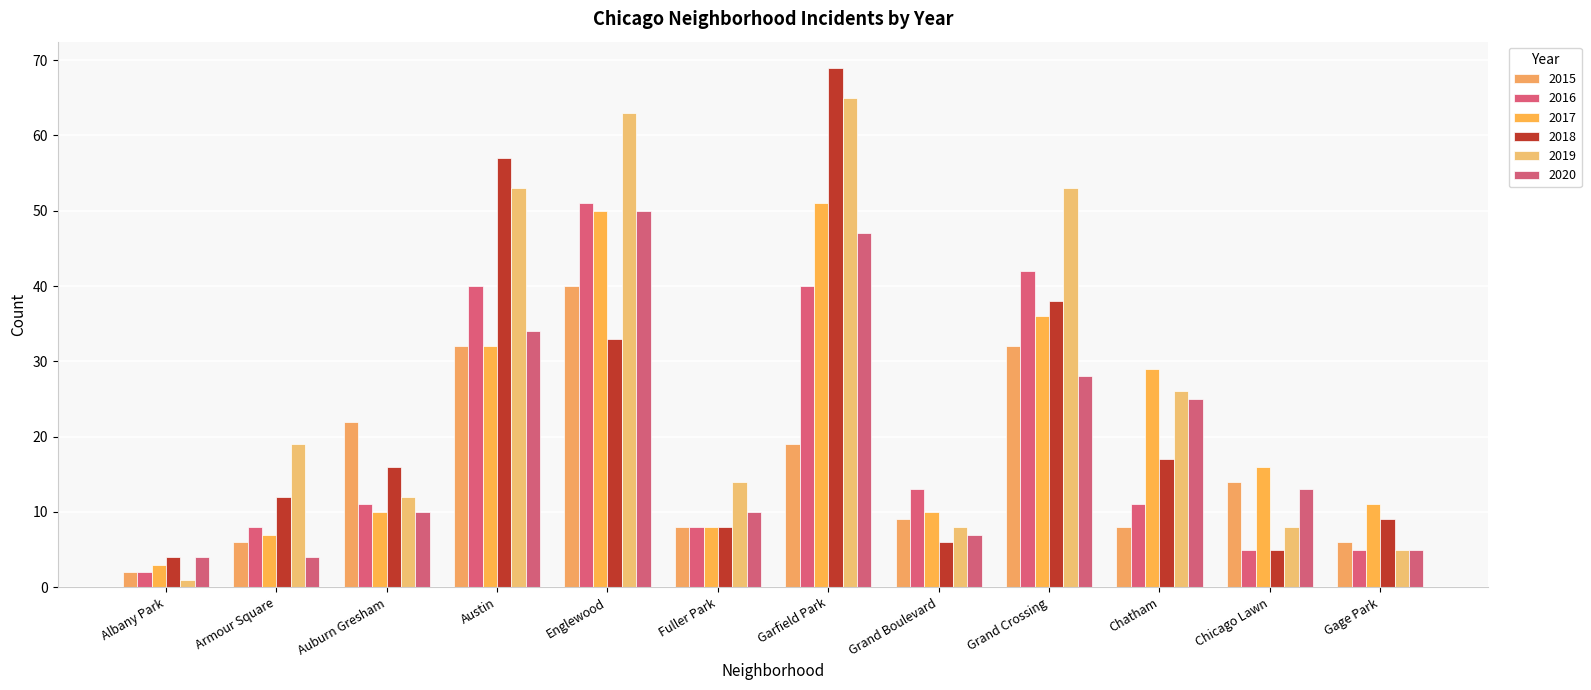

The 2019 series shows 8 at Chicago Lawn. True or false?

True